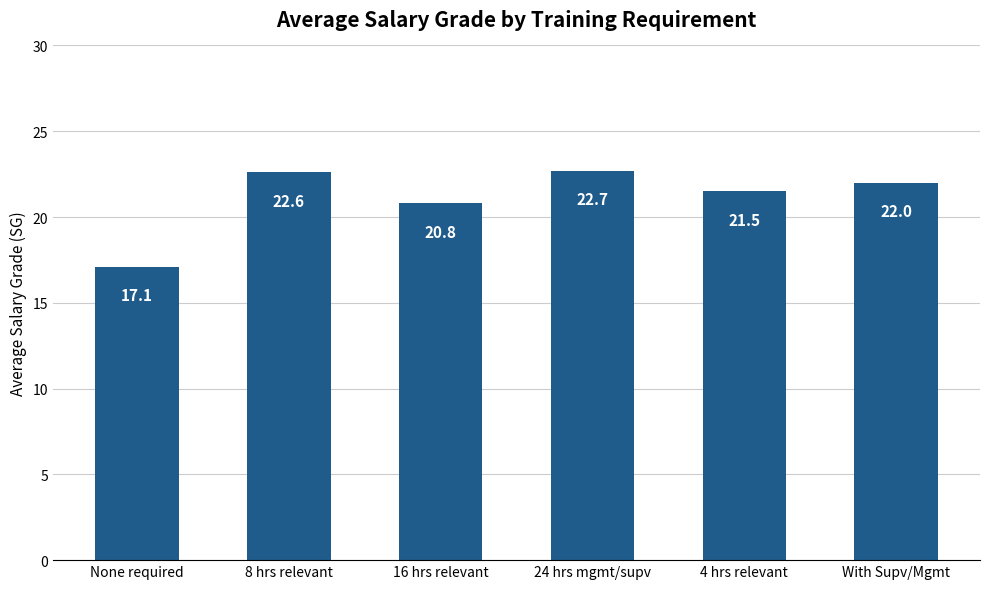

Between 24 hrs mgmt/supv and 16 hrs relevant, which is larger?

24 hrs mgmt/supv